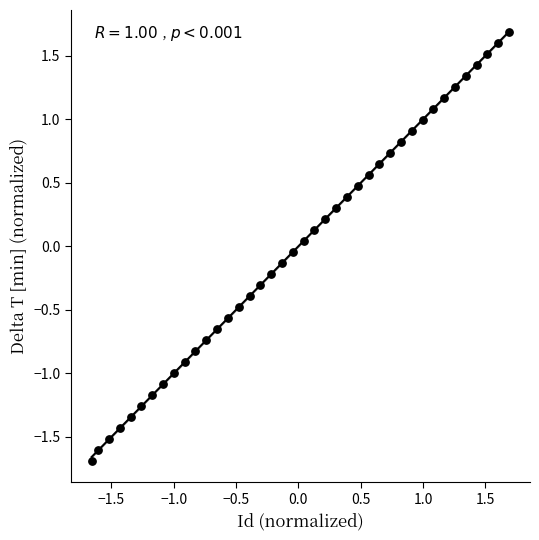

What is the range of X values (max minus min)?

3.3